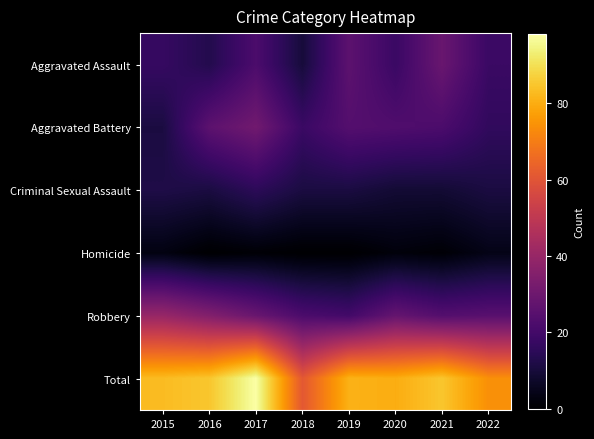

Reading left to right, what are all the values shown in this chart?

Aggravated Assault: 2015=17	2016=13	2017=22	2018=10	2019=26	2020=18	2021=29	2022=18
Aggravated Battery: 2015=11	2016=26	2017=31	2018=18	2019=24	2020=23	2021=22	2022=16
Criminal Sexual Assault: 2015=12	2016=11	2017=15	2018=11	2019=11	2020=9	2021=9	2022=11
Homicide: 2015=3	2016=0	2017=1	2018=0	2019=0	2020=2	2021=1	2022=4
Robbery: 2015=40	2016=35	2017=29	2018=22	2019=20	2020=28	2021=24	2022=25
Total: 2015=83	2016=85	2017=98	2018=61	2019=81	2020=80	2021=85	2022=74